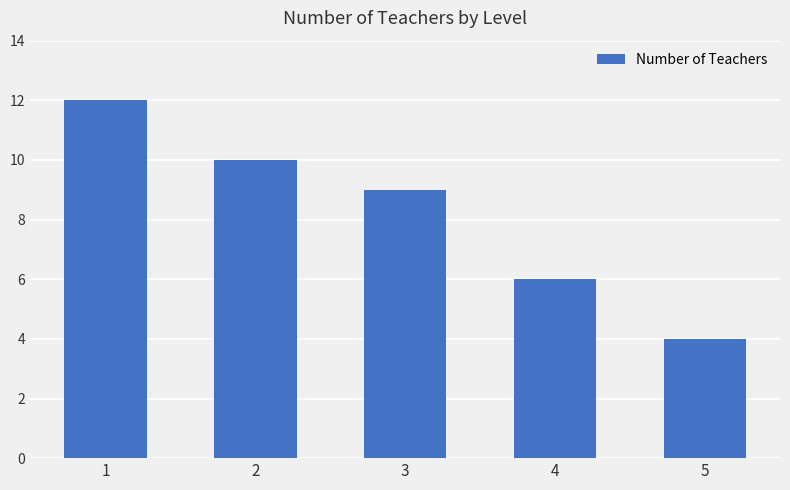

What is the value of the 5th bar from the left?

4